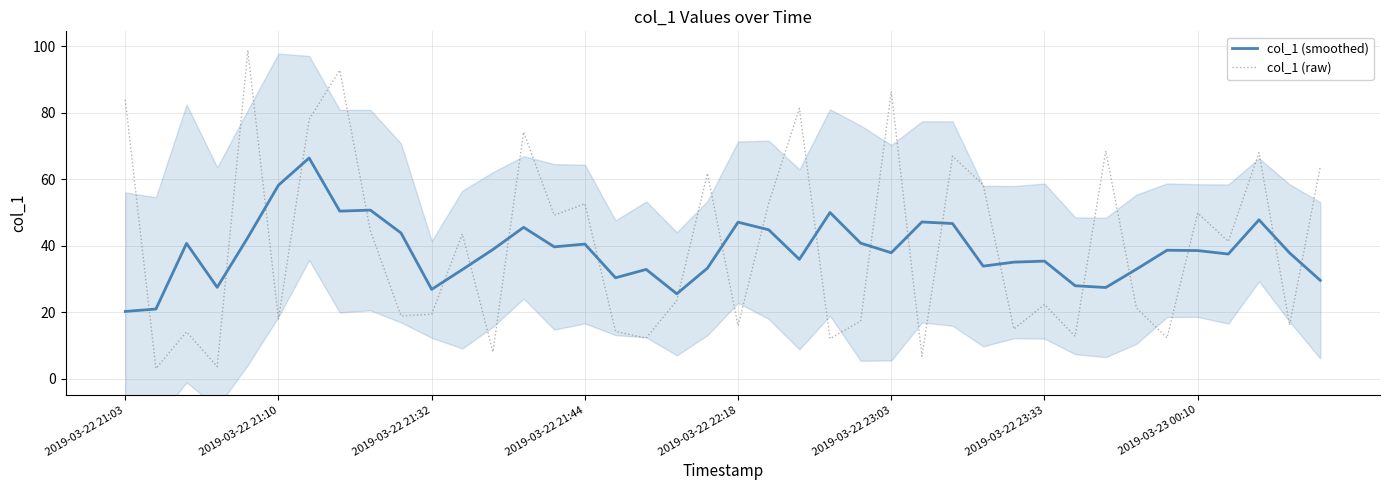

True or false: col_1 (smoothed) and col_1 (raw) intersect in this chart.

True